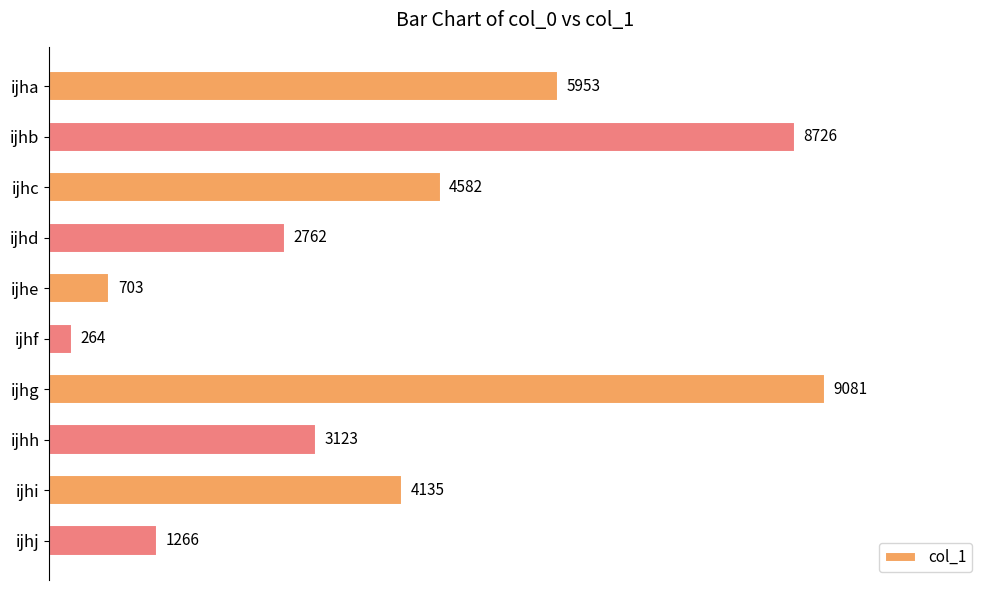

What is the value of the 4th bar from the top?

2762